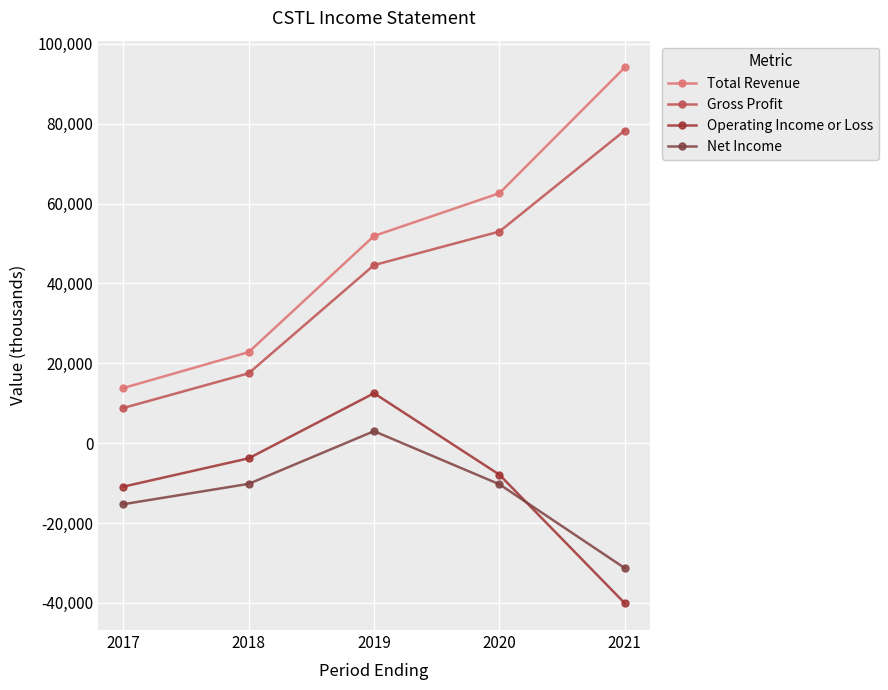

What is the sum of the Net Income values at 2021 and 2020?

-41600